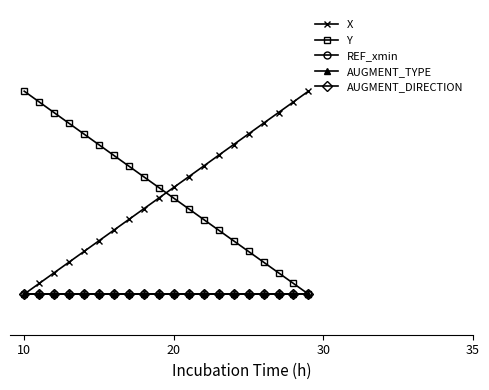

How many times do Y and X cross each other?

1